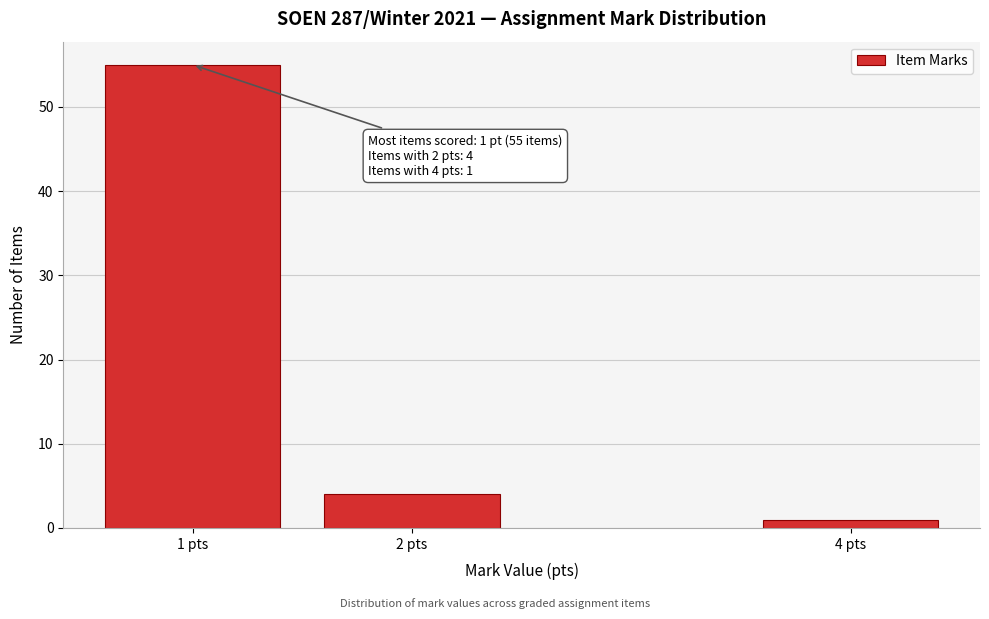

Reading left to right, list all the values displayed in this chart.

55	4	1